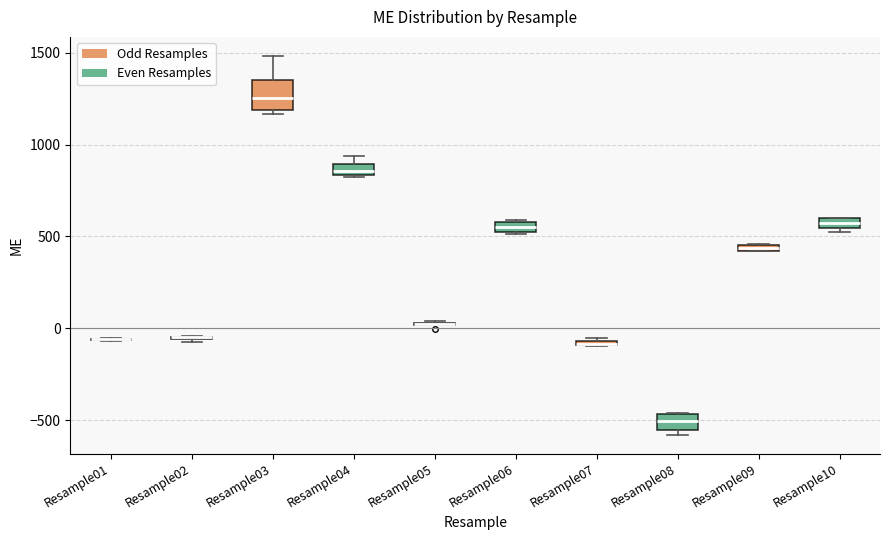

Which box is the tallest, from its lower edge to its upper edge?

Resample03